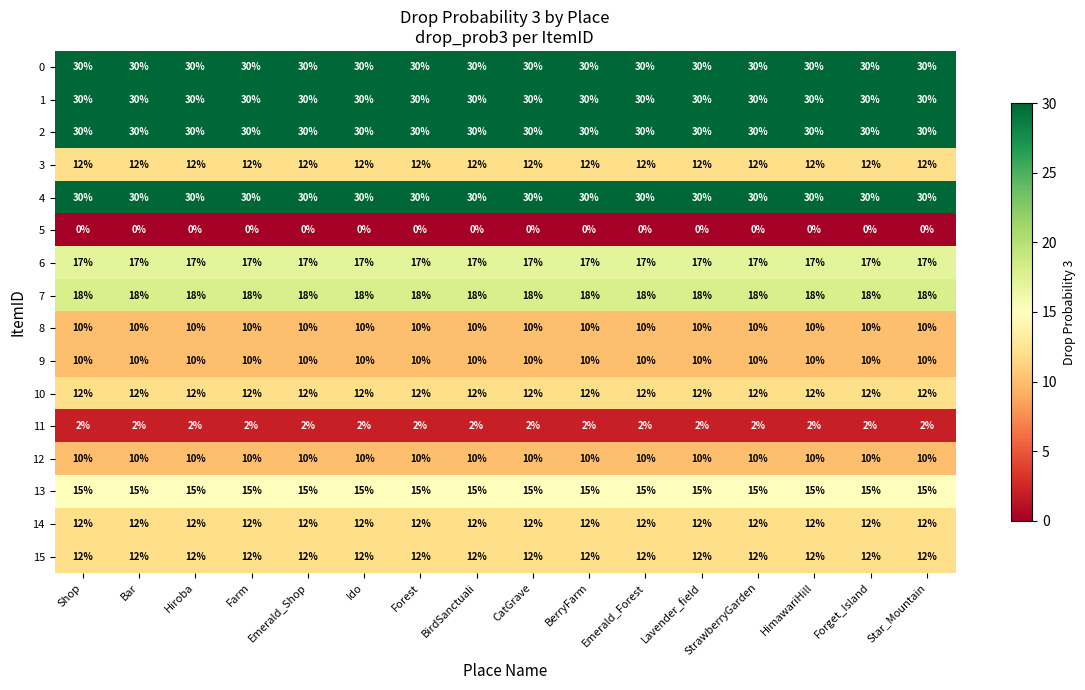

What is the average value of the 4 series?

30